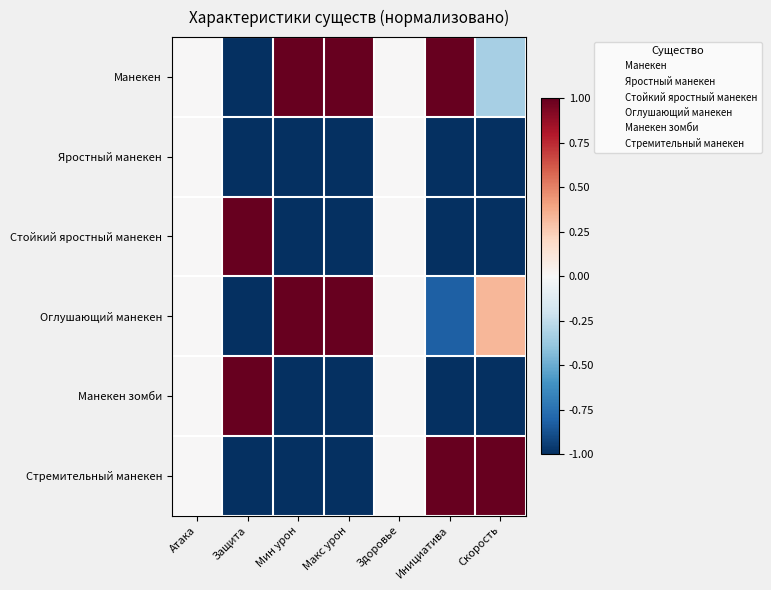

At which label does Манекен reach its minimum?

Защита